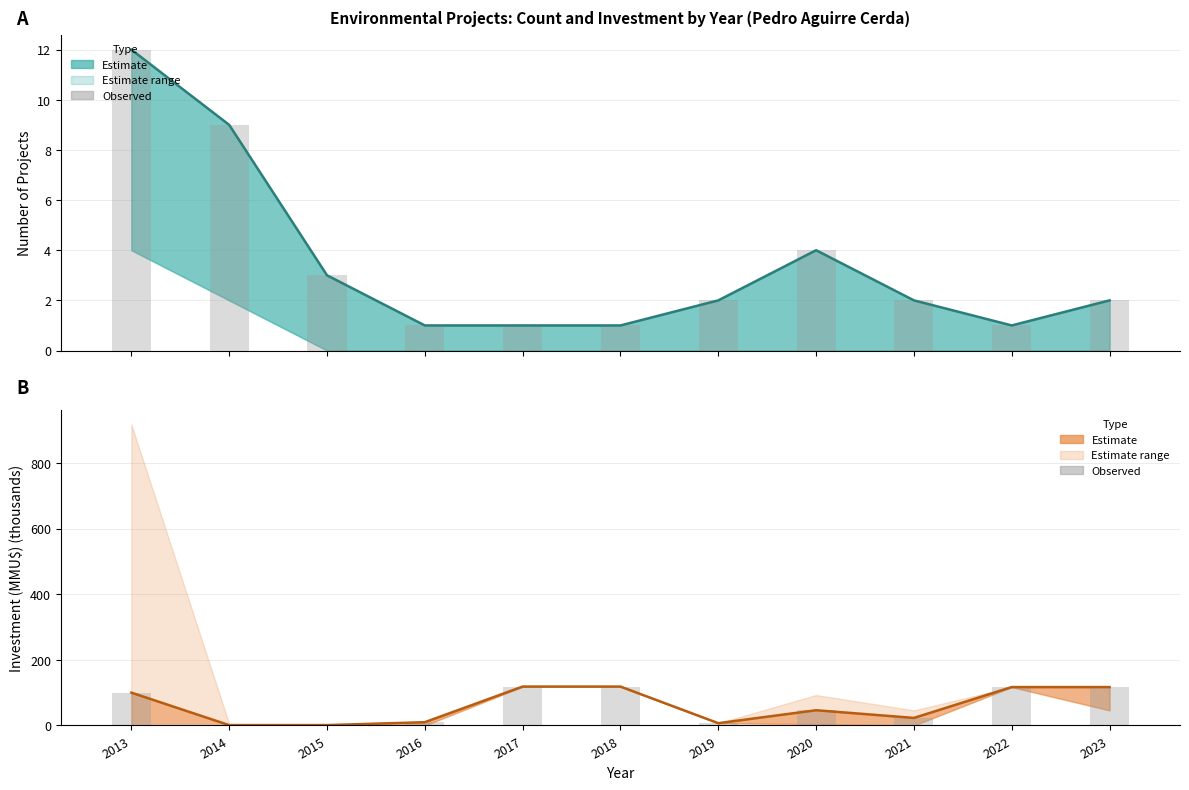

What is the value of the Observed count bar at the 5th from the left?

1.0